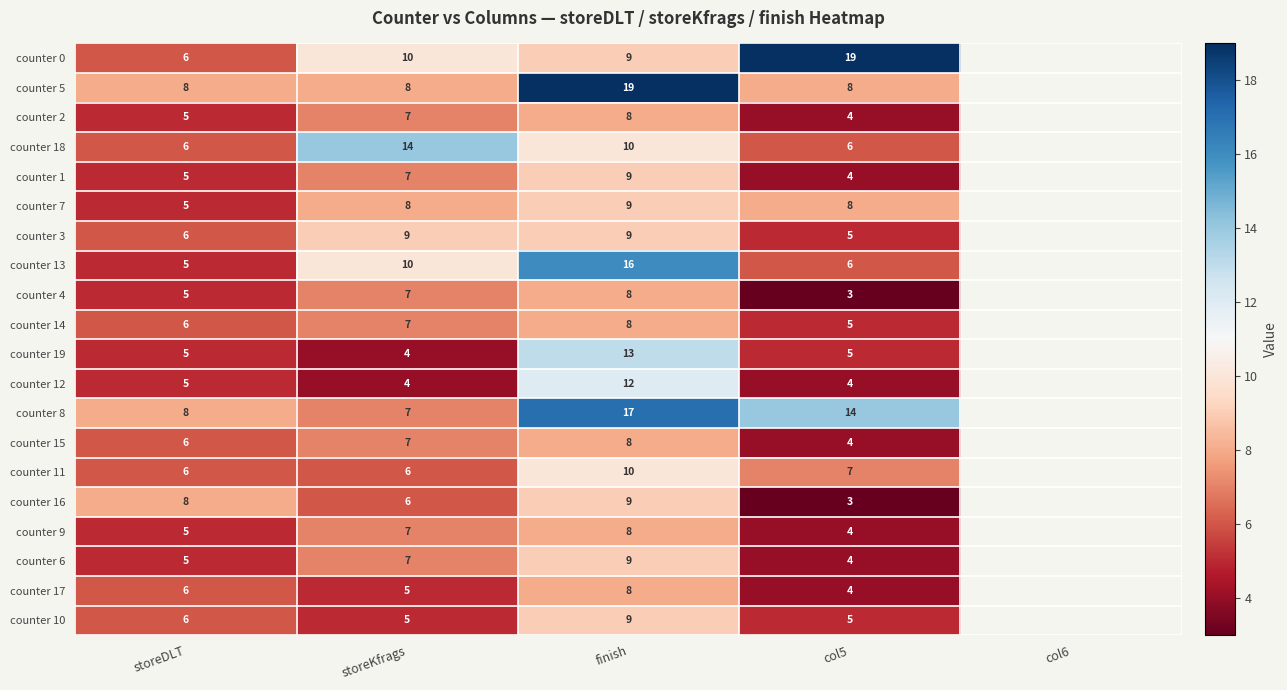

What is the difference between the highest and lowest values at storeDLT?

3